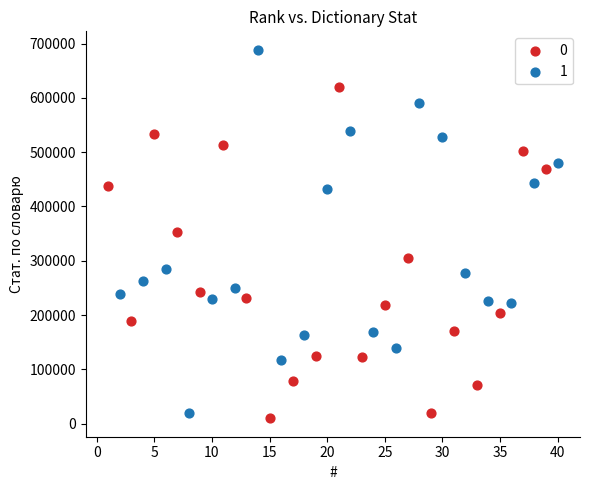

What are all the series names shown in the legend?

0, 1